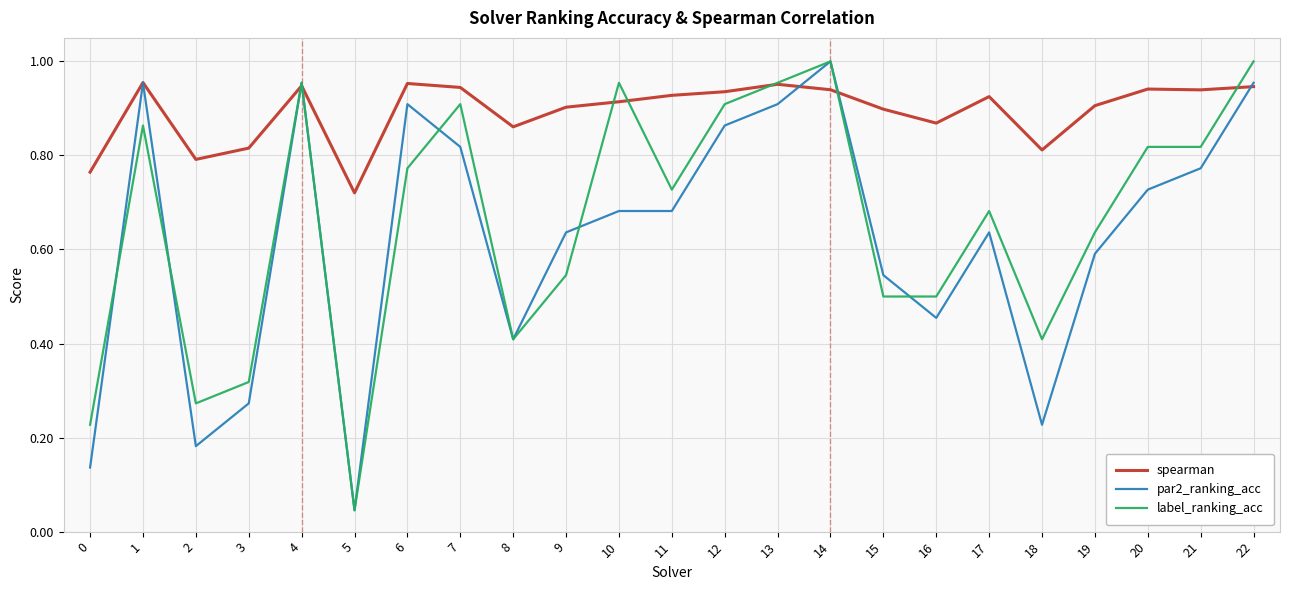

Which category has the highest value in the par2_ranking_acc series?

14